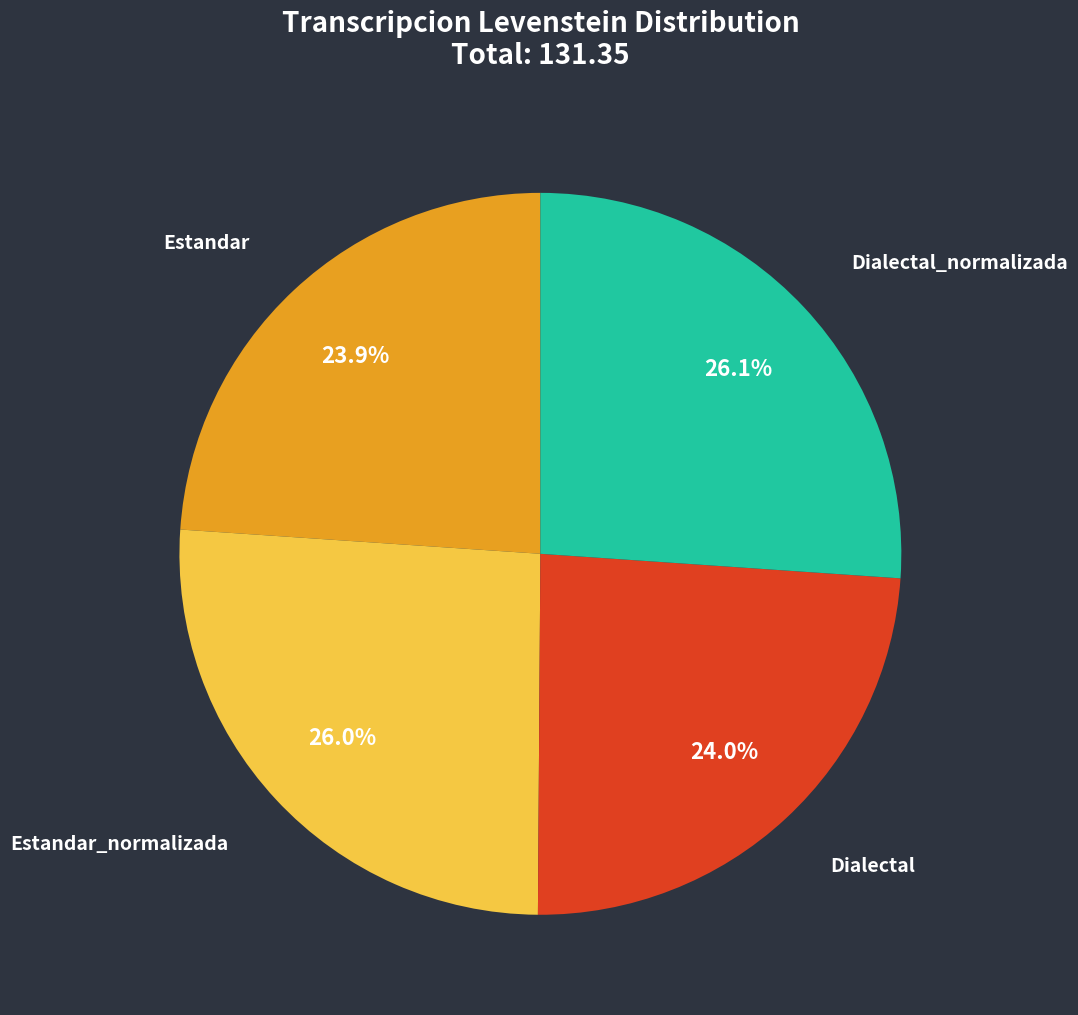

Is there any slice that represents more than half of the pie?

No